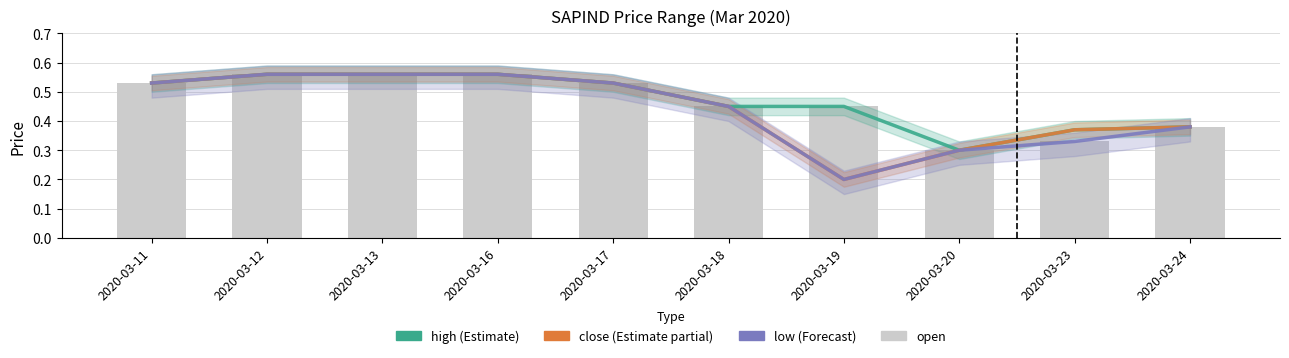

What is the difference between the maximum and minimum values in the open series?

0.3